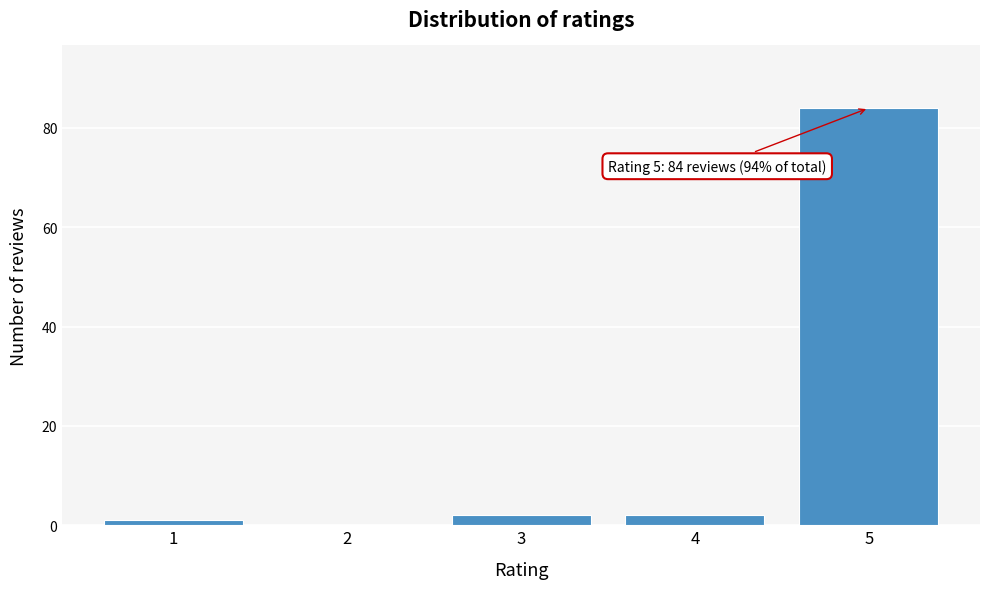

Reading left to right, list all the values displayed in this chart.

1=1	2=0	3=2	4=2	5=84